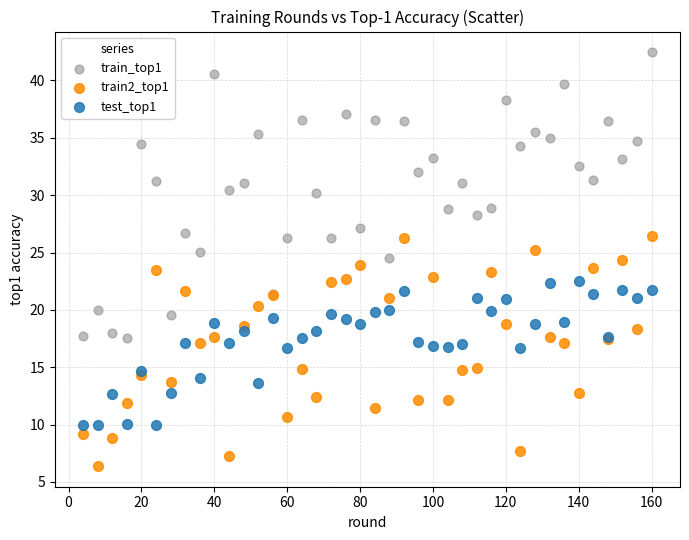

Which series reaches the minimum Y coordinate?

train2_top1